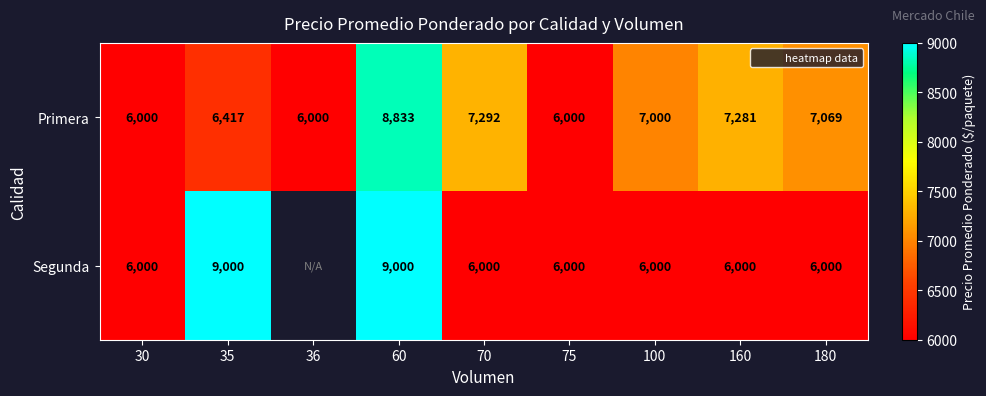

At how many categories does at least one series exceed 7892?

2